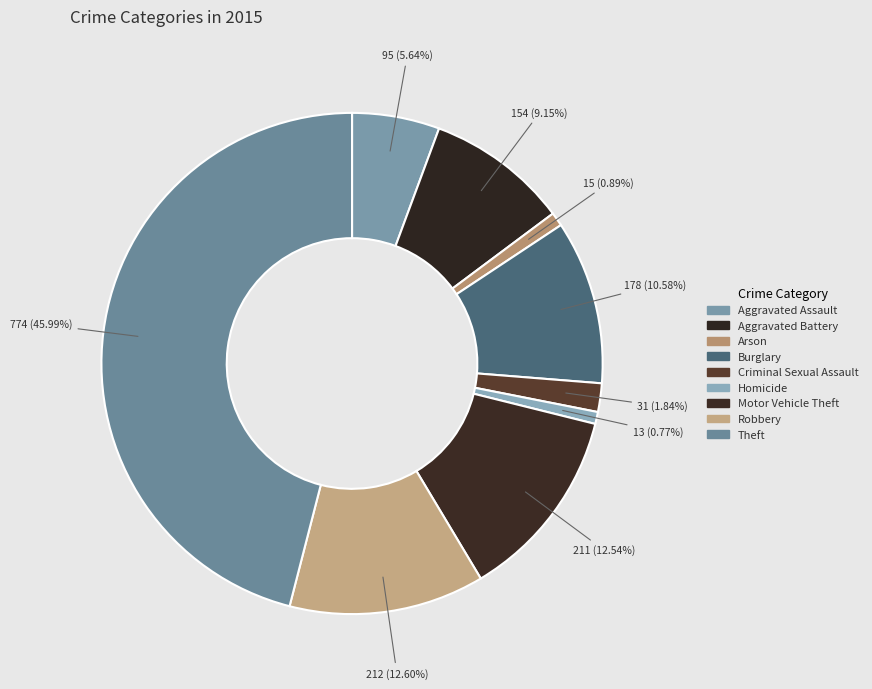

The Aggravated Battery slice represents 9% of the pie. True or false?

True